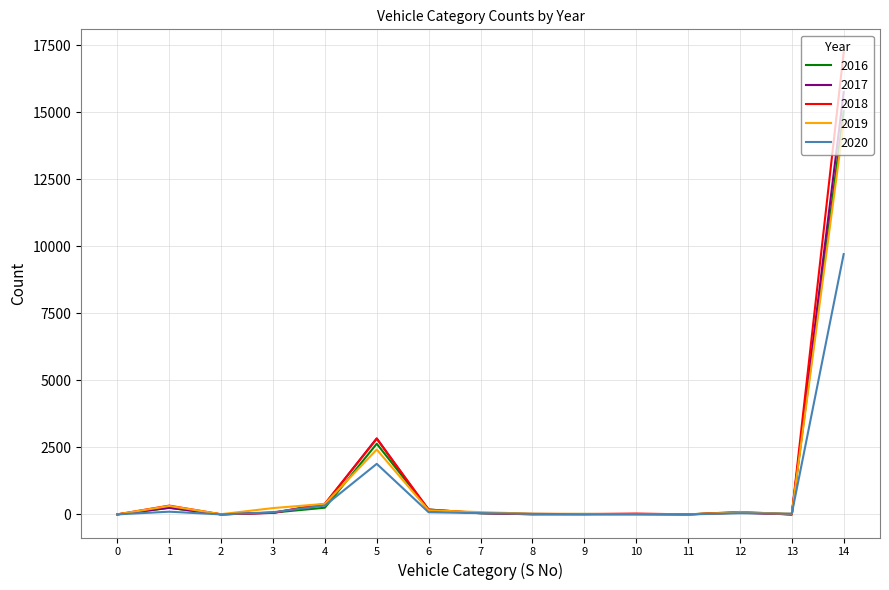

Which series has the largest range (max minus min)?

2018